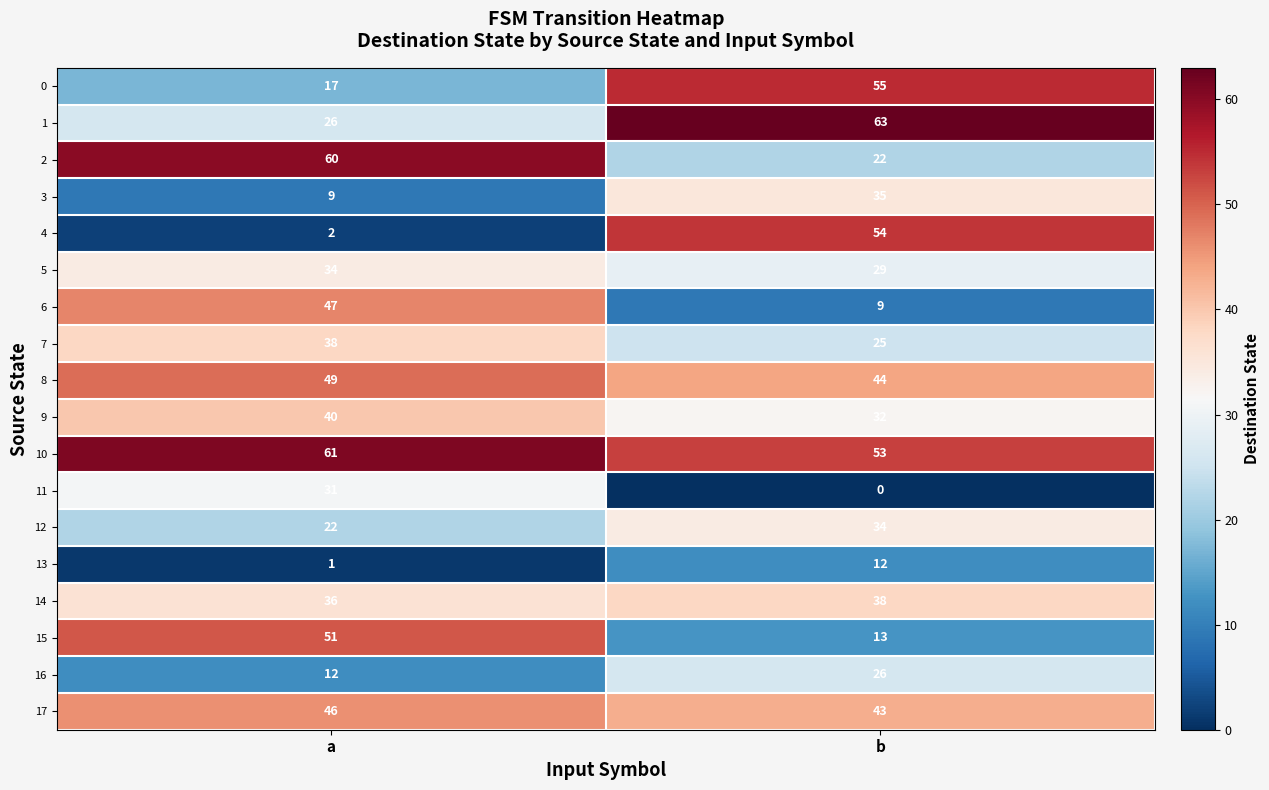

What is the greatest value displayed?

63